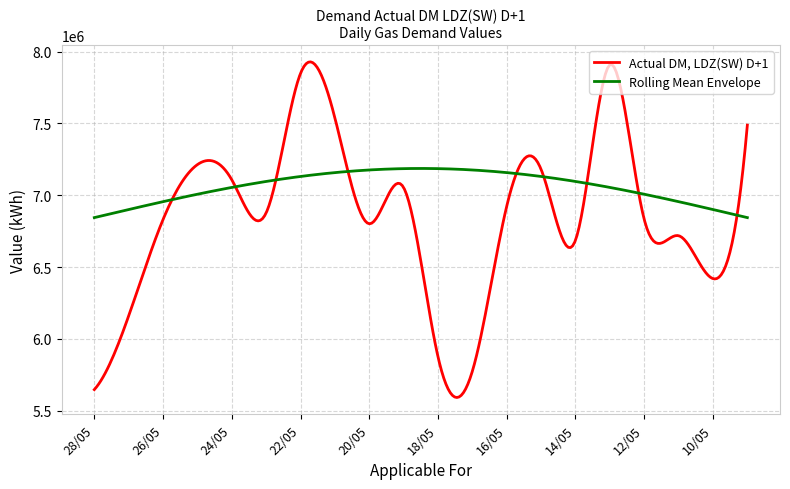

Rank the series by their average value, from lowest to highest.

Actual DM, LDZ(SW) D+1, Rolling Mean Envelope